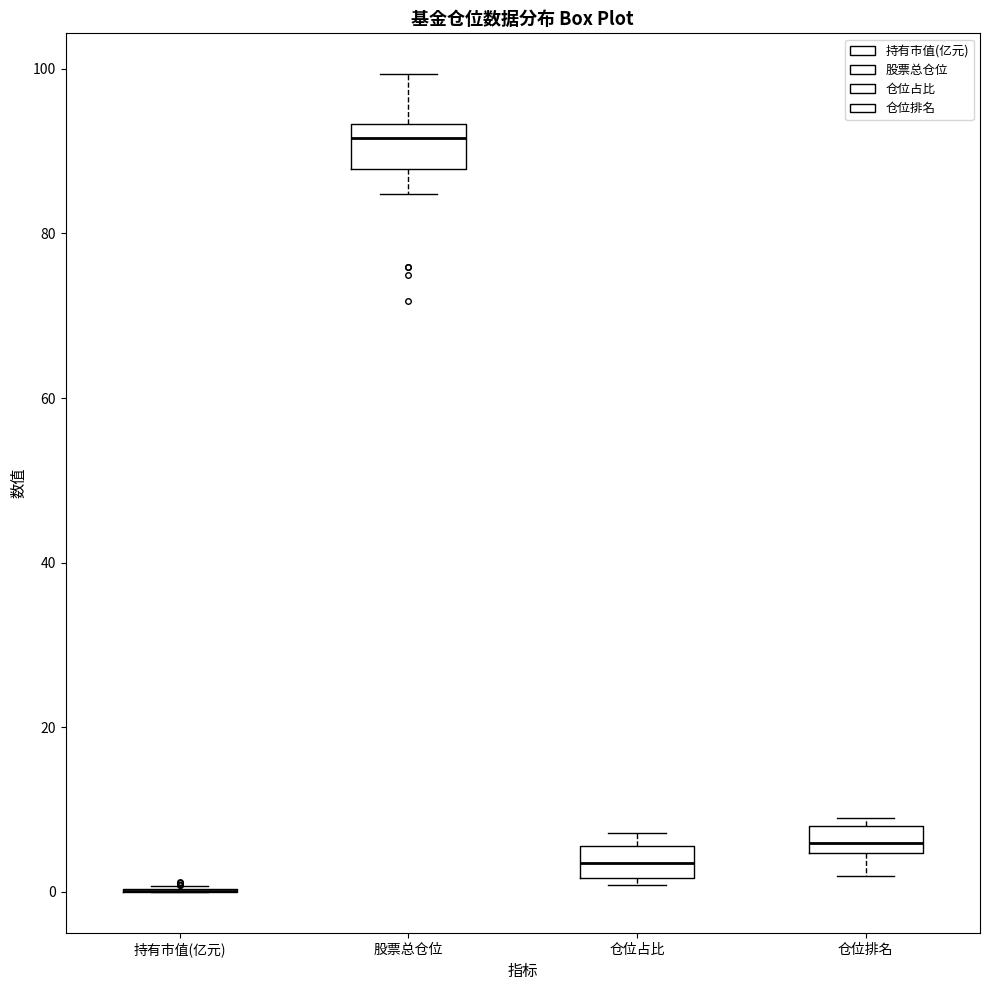

Reading left to right, transcribe this box plot: for each box, give where its median line is, the range the box spans, and where its two whiskers end, as read against the y-axis. The values are not printed on the chart, so give them approximately, as read against the axis.

持有市值(亿元): box collapsed to a line at 0, whiskers 0 to 0
股票总仓位: median 92, box 88 to 94, whiskers 84 to 100
仓位占比: median 4, box 2 to 6, whiskers 0 to 8
仓位排名: median 6, box 4 to 8, whiskers 2 to 10